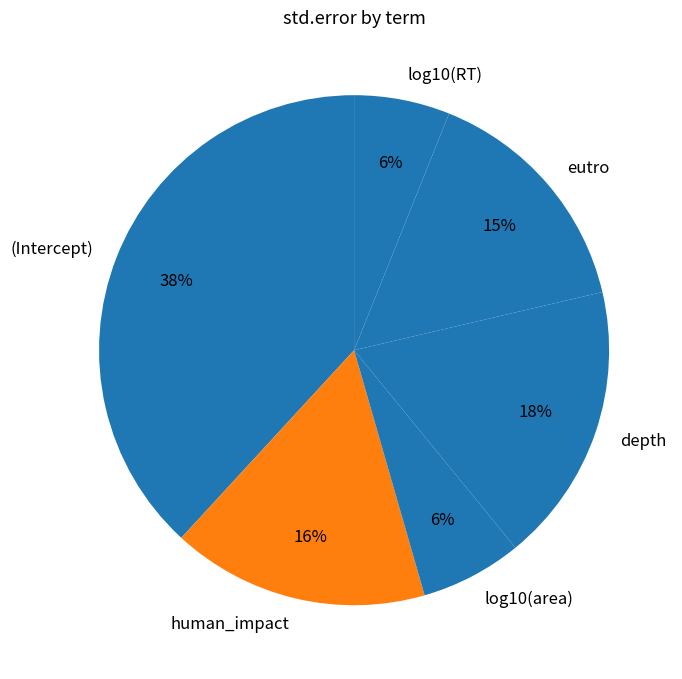

Count the number of slices in the pie.

6